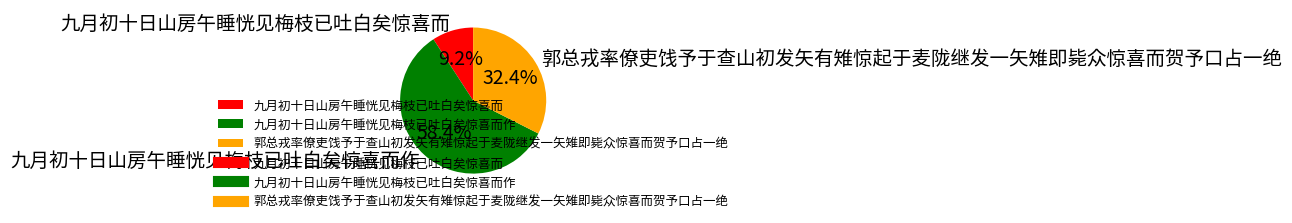

Which slice is the largest?

九月初十日山房午睡恍见梅枝已吐白矣惊喜而作